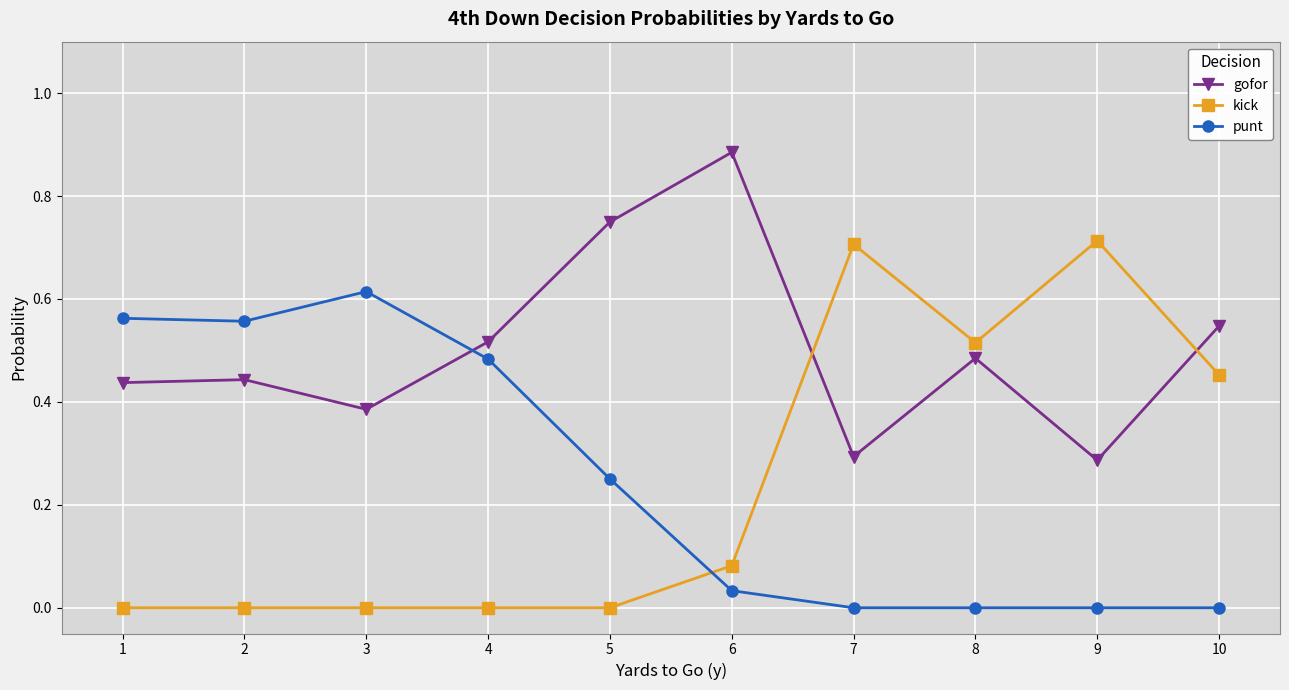

At how many categories does at least one series exceed 0?

10